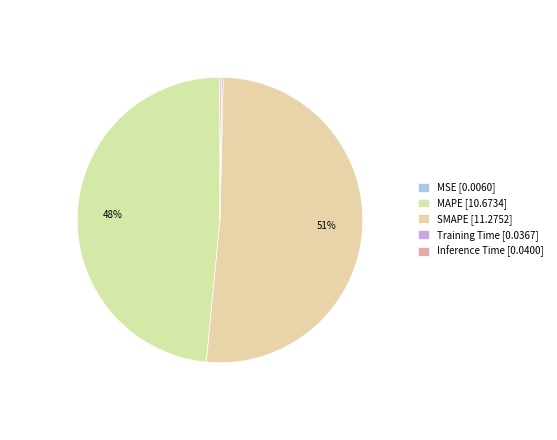

Between MAPE and Inference Time, which is larger?

MAPE